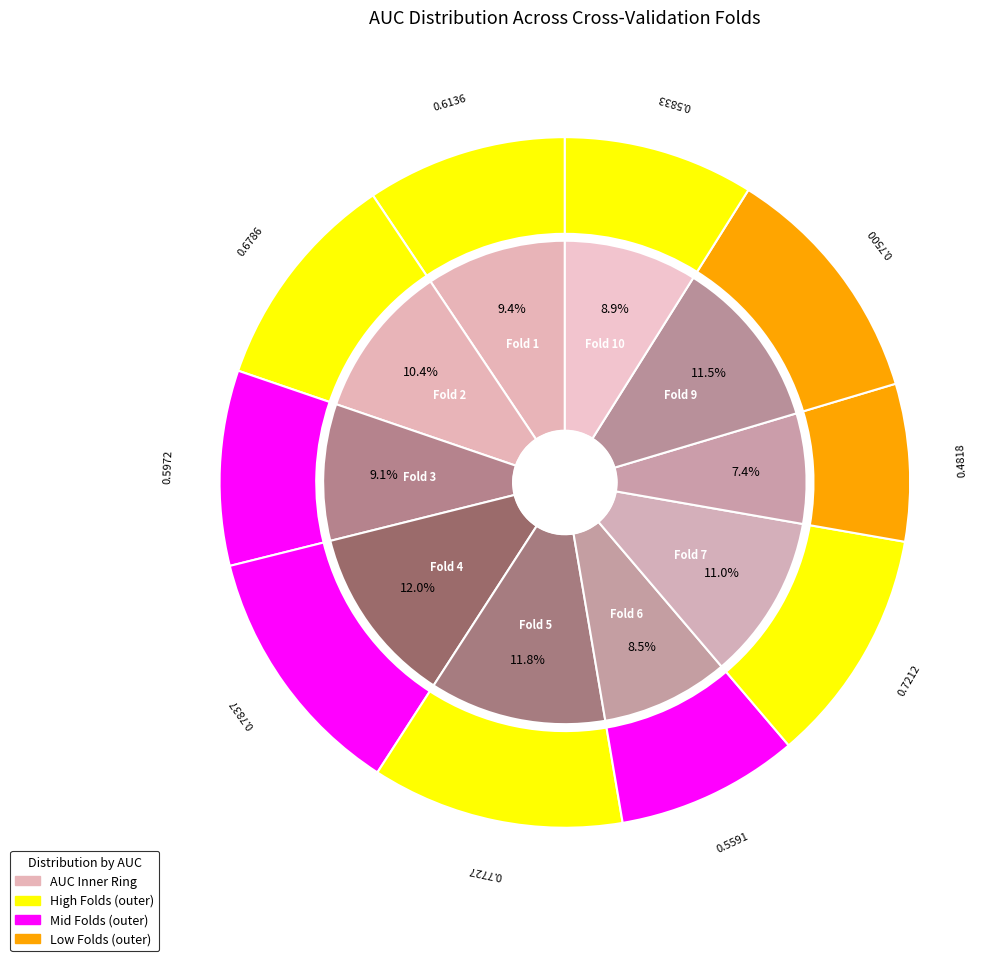

Combined, do Fold 8 and Fold 3 account for over 50%?

No